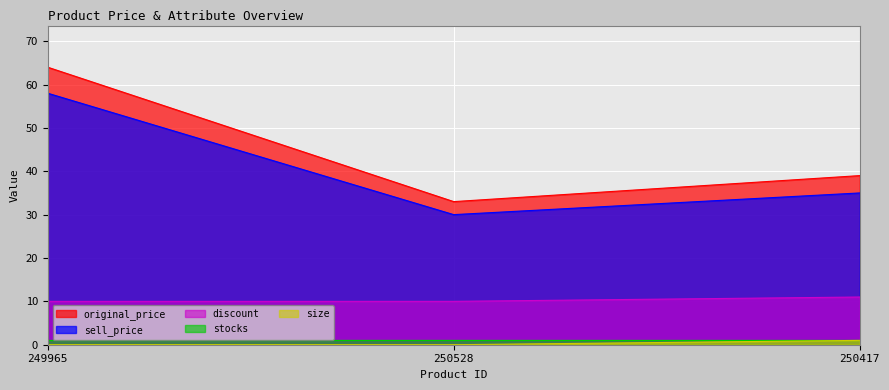

List the labels in order of sell_price value, smallest first.

250528, 250417, 249965